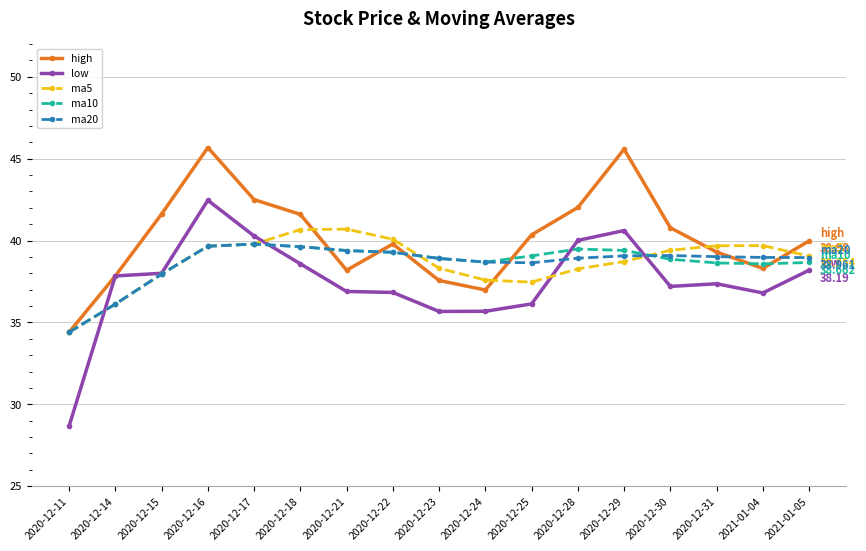

Count the number of categories in the chart.

17